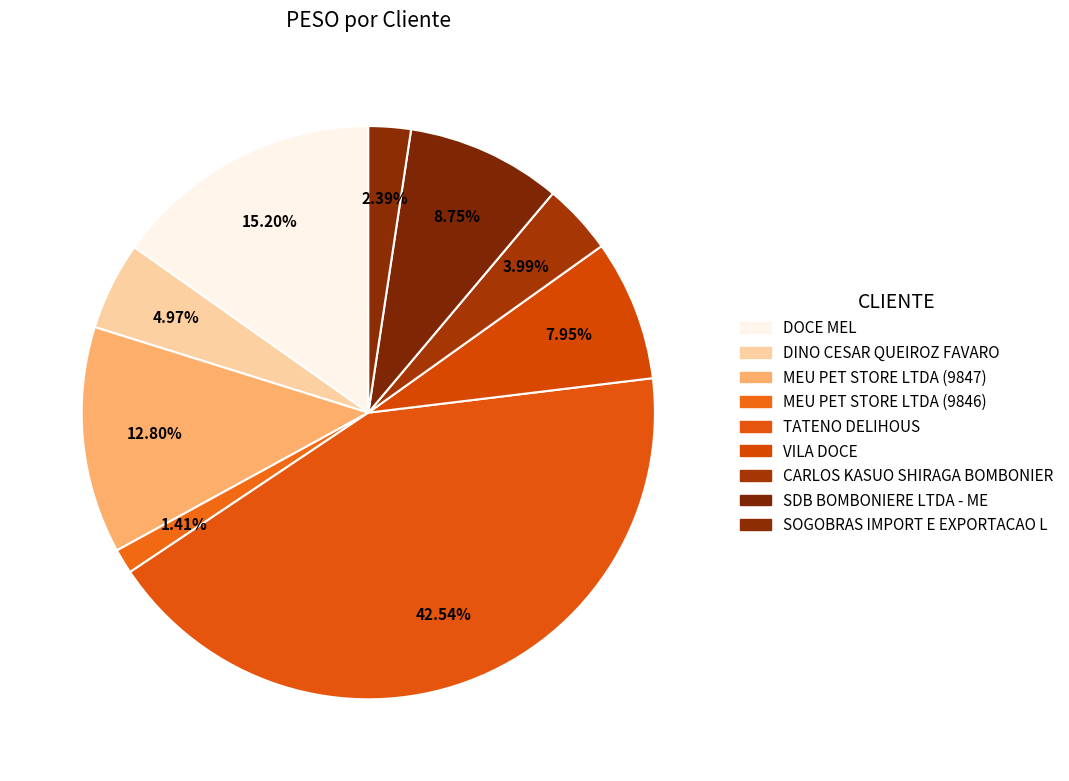

Approximately how many times larger is the value at DINO CESAR QUEIROZ FAVARO compared to VILA DOCE?

0.6